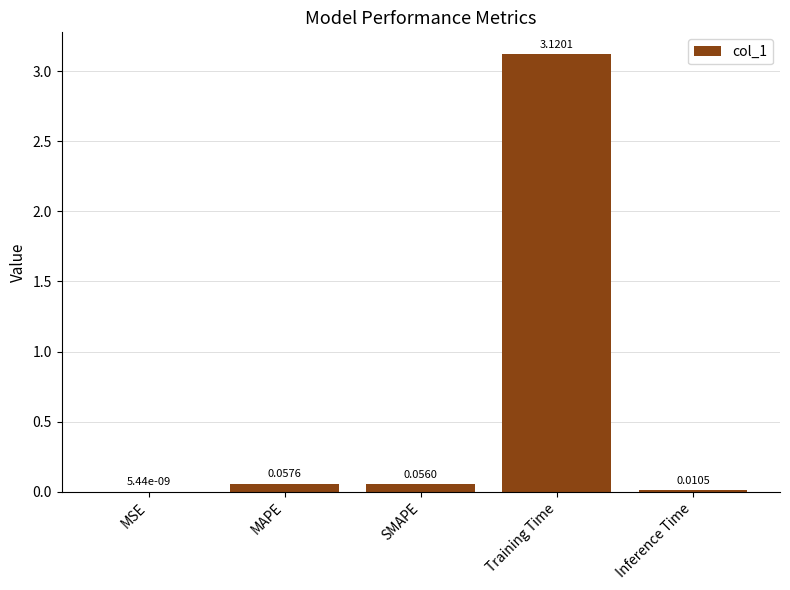

What is the average value?

0.6